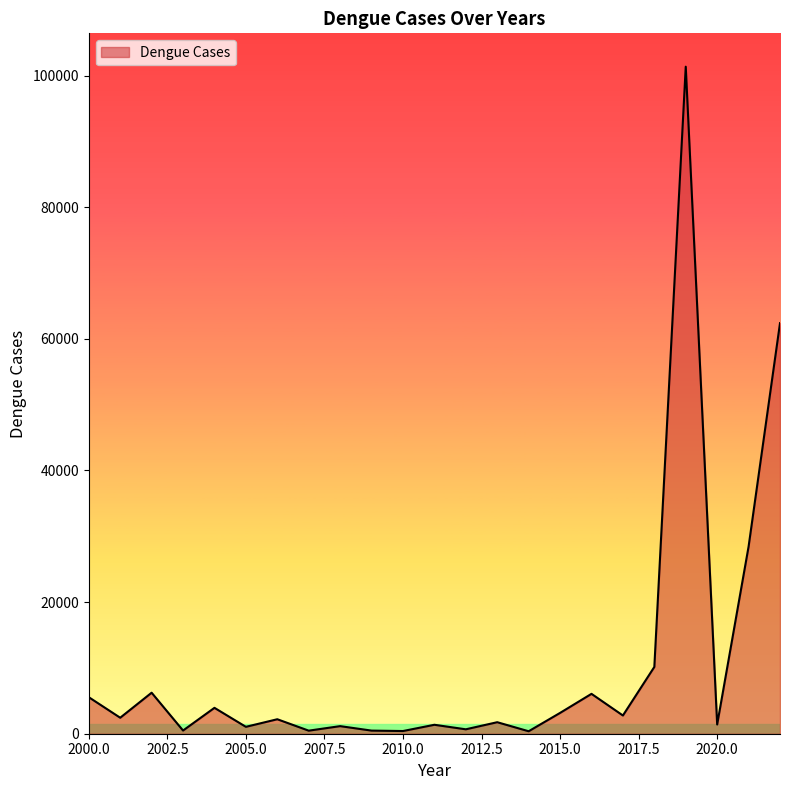

At which category does the data reach its first local valley?

2001